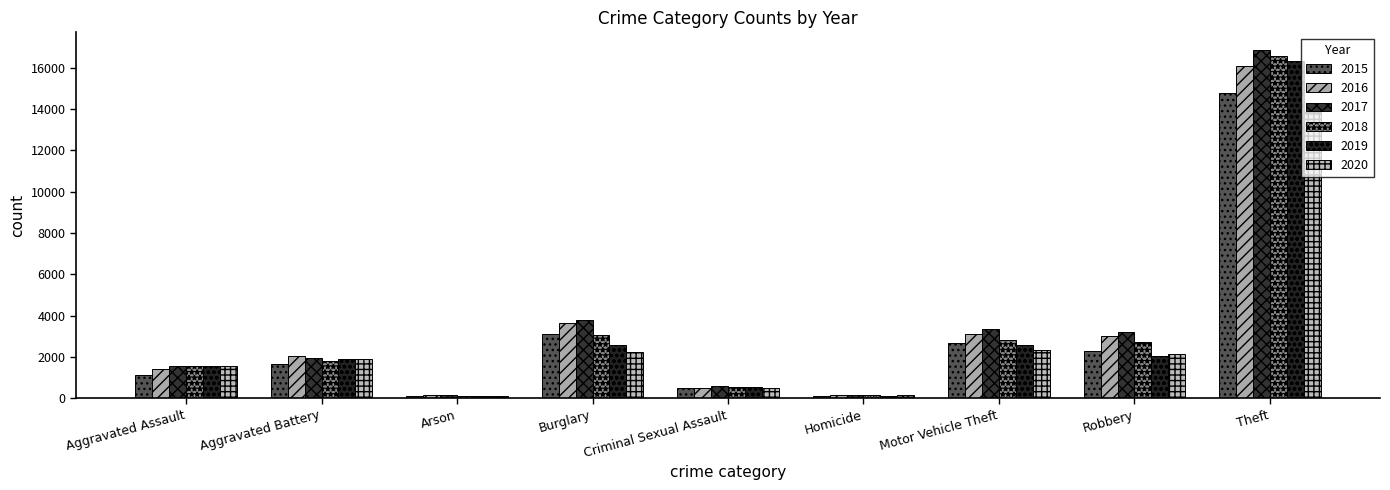

Which category has the lowest value in the 2018 series?

Arson